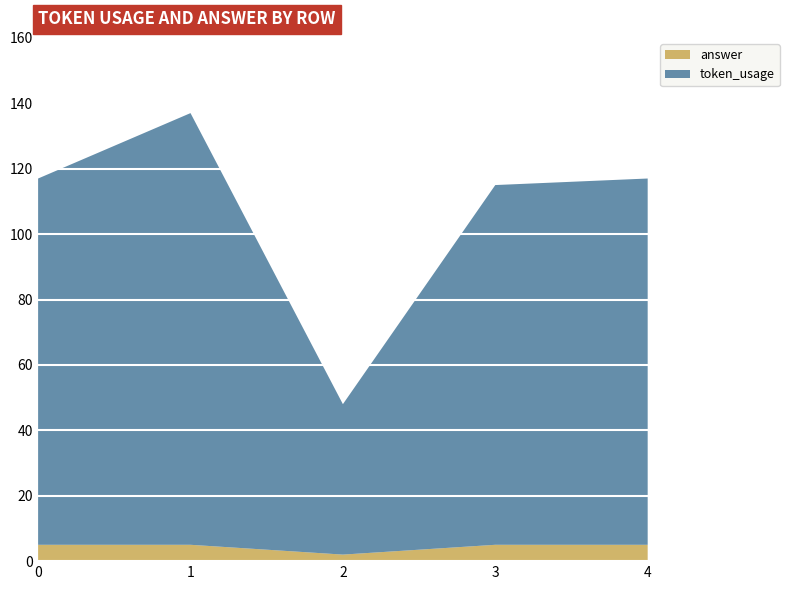

Reading left to right, transcribe all the data shown in this chart.

token_usage: 112	132	46	110	112
answer: 5	5	2	5	5